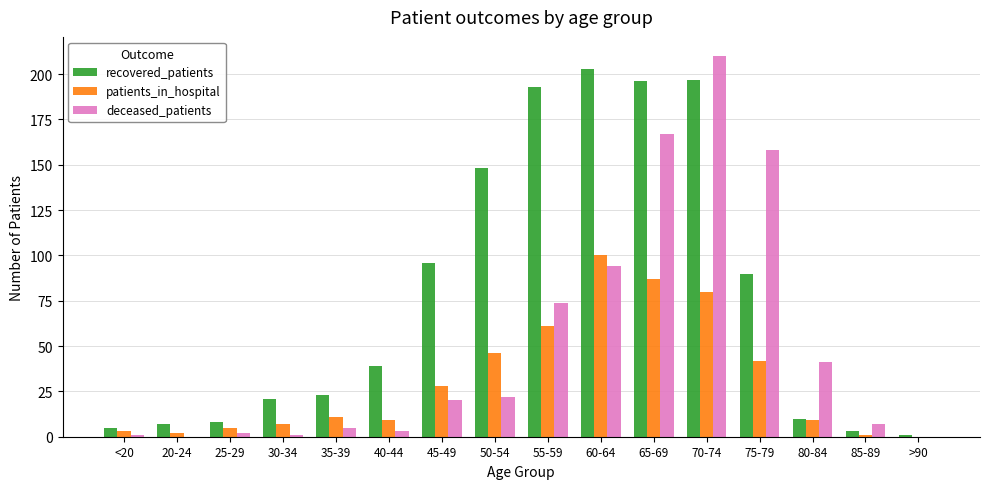

True or false: recovered_patients has a value of 53 at 45-49.

False